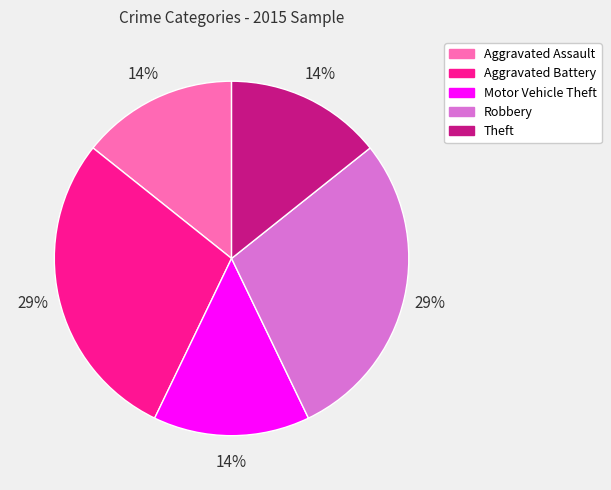

How many segments does this pie chart have?

5